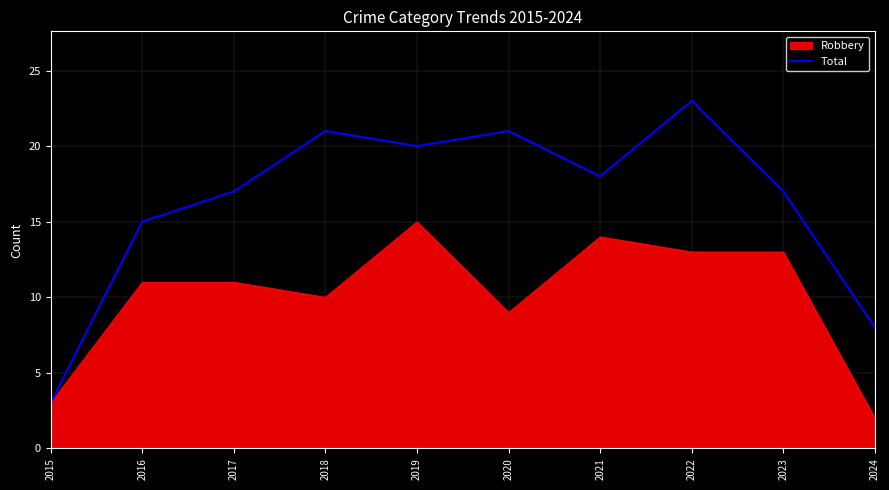

What is the difference between the highest and lowest values at 2021?

4